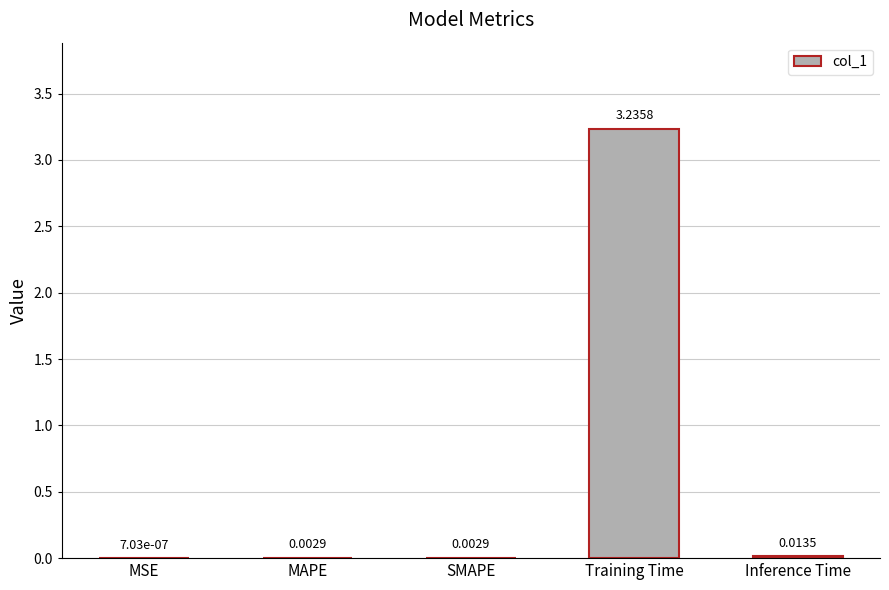

At which label is the value closest to 1?

Inference Time